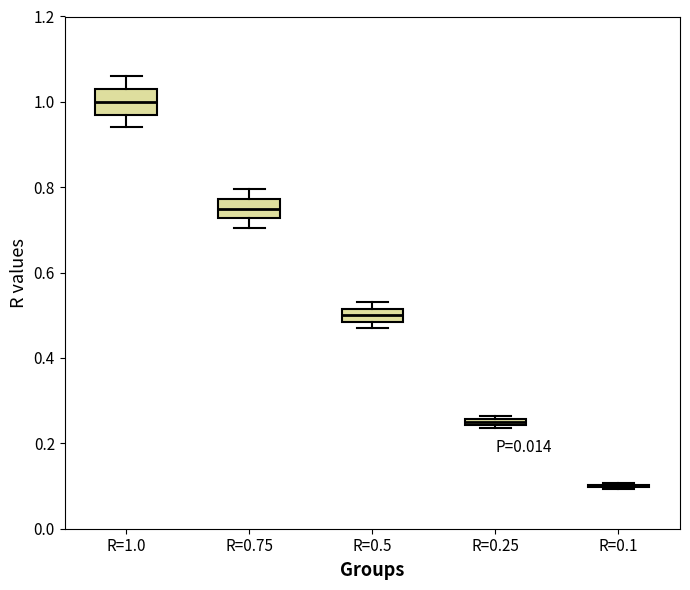

Where does the upper whisker of the box for R=1.0 end on the y-axis? The values are not printed on the chart, so give them approximately, as read against the axis.

1.06